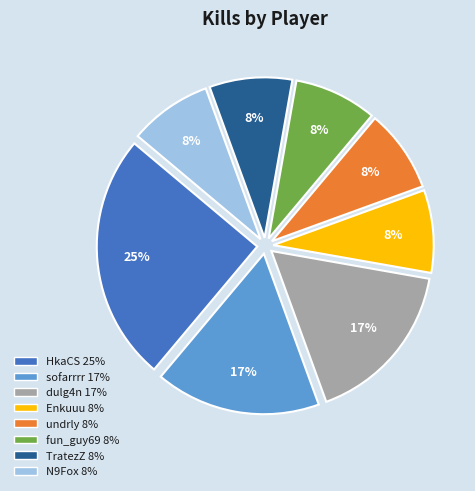

What is the ratio of the value at undrly to the value at N9Fox?

1.0